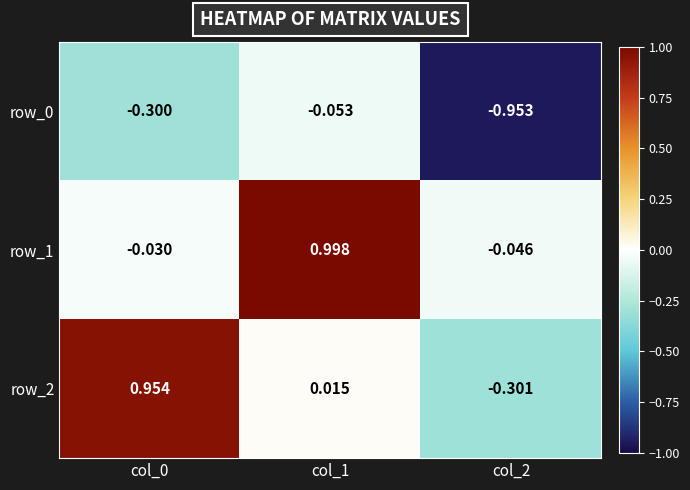

What is the difference between the row_0 values at col_1 and col_2?

0.9